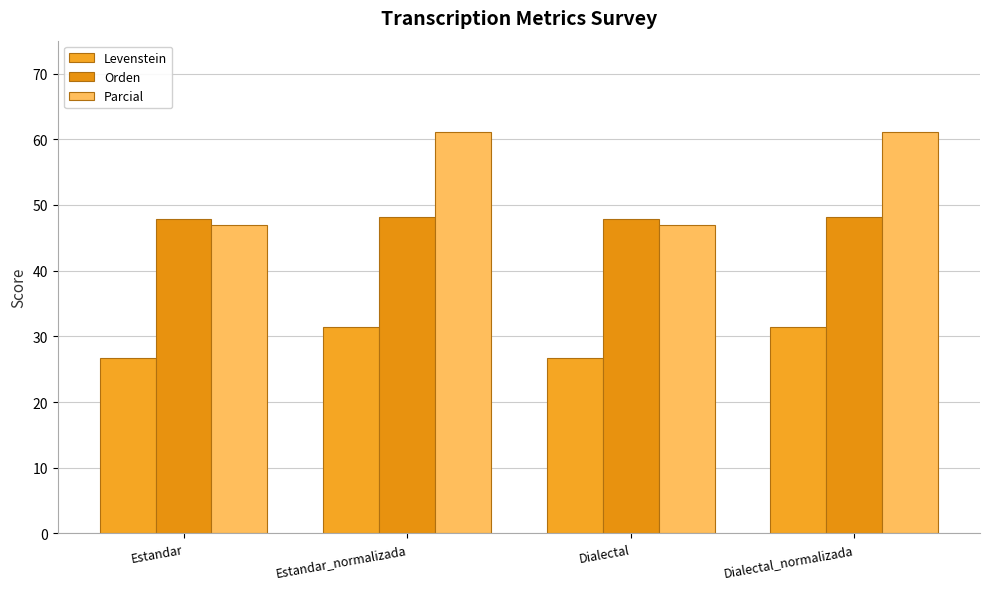

What is the average value of the Levenstein series?

29.1